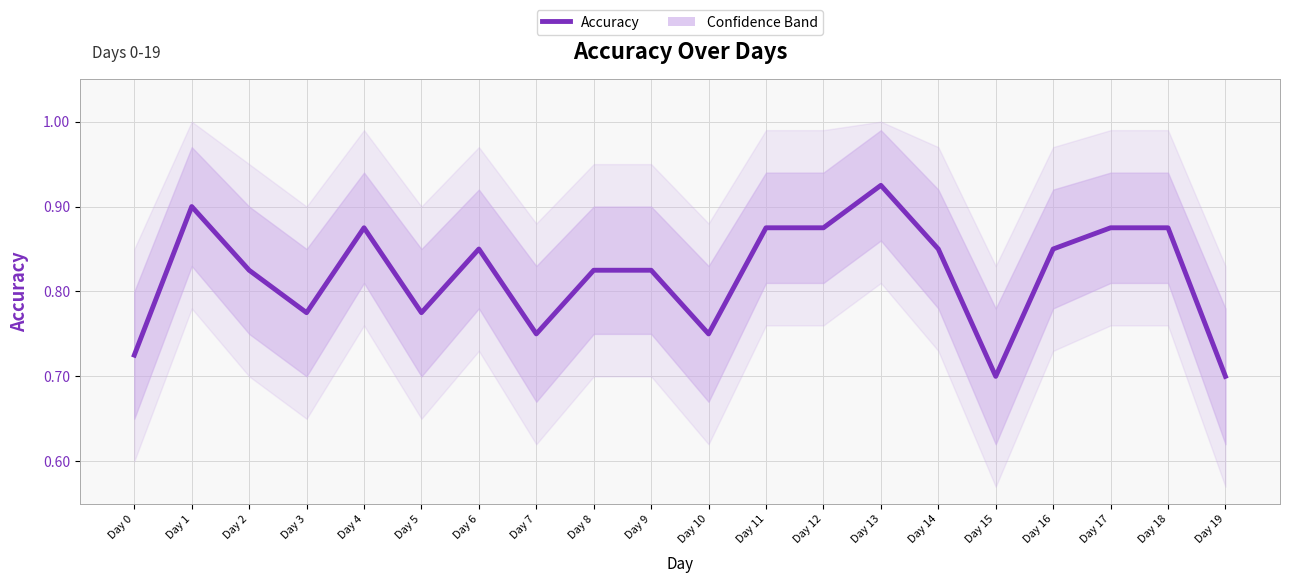

The chart shows a value of 1.5 at Day 18. True or false?

False